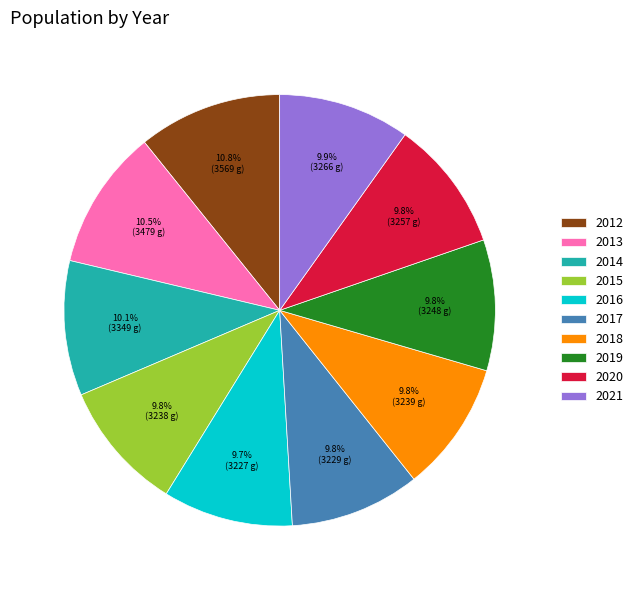

Is there any slice that represents more than half of the pie?

No